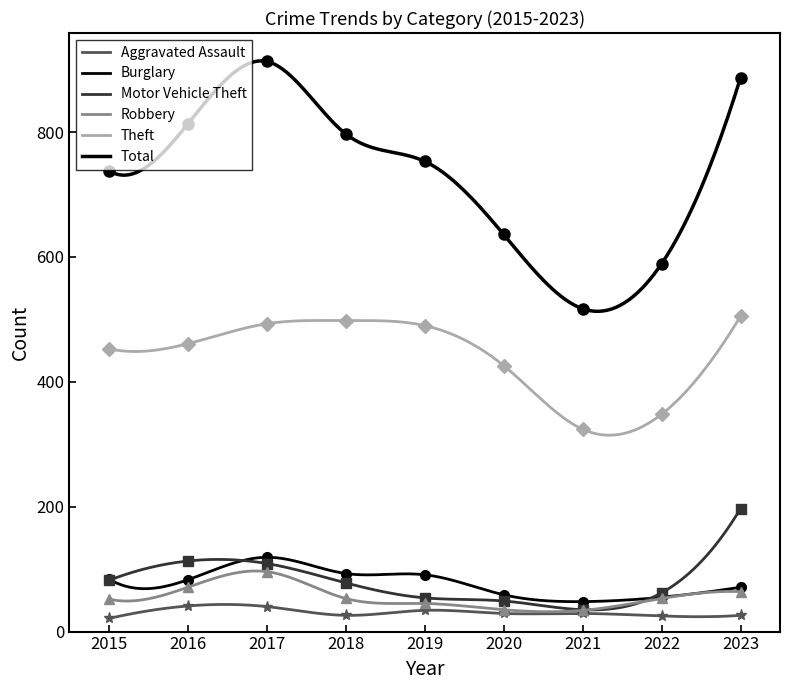

Reading left to right, what are all the values shown in this chart?

Aggravated Assault: 2015=21	2016=41	2017=40	2018=26	2019=34	2020=29	2021=29	2022=25	2023=26
Burglary: 2015=84	2016=83	2017=119	2018=93	2019=91	2020=59	2021=48	2022=55	2023=71
Motor Vehicle Theft: 2015=82	2016=113	2017=109	2018=78	2019=54	2020=49	2021=35	2022=62	2023=197
Robbery: 2015=52	2016=71	2017=96	2018=53	2019=45	2020=35	2021=34	2022=53	2023=64
Theft: 2015=453	2016=461	2017=493	2018=498	2019=490	2020=426	2021=324	2022=348	2023=505
Total: 2015=738	2016=813	2017=913	2018=797	2019=753	2020=636	2021=517	2022=589	2023=887